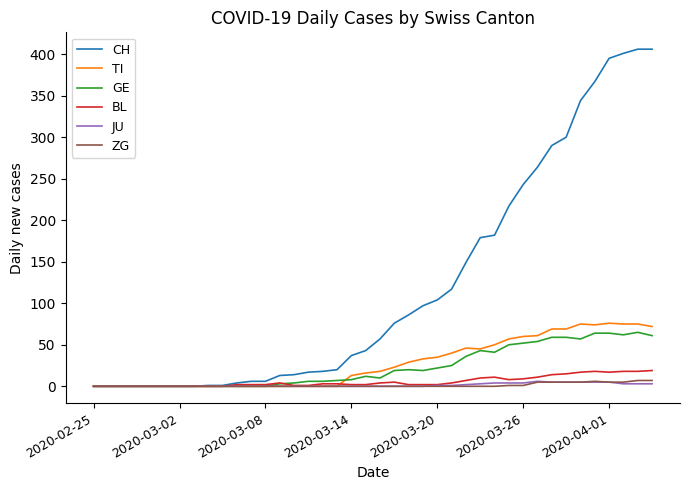

Which series has the widest spread of values?

CH